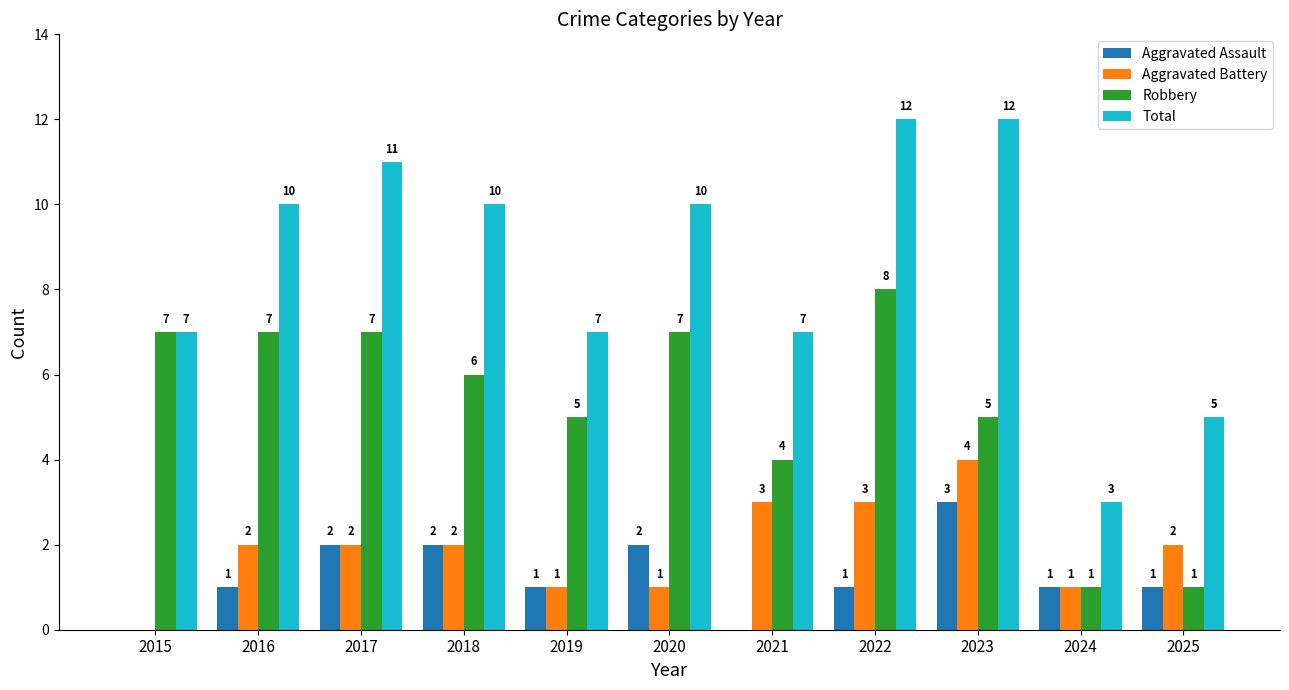

Reading left to right, extract all data points from this chart.

Aggravated Assault: 2015=0	2016=1	2017=2	2018=2	2019=1	2020=2	2021=0	2022=1	2023=3	2024=1	2025=1
Aggravated Battery: 2015=0	2016=2	2017=2	2018=2	2019=1	2020=1	2021=3	2022=3	2023=4	2024=1	2025=2
Robbery: 2015=7	2016=7	2017=7	2018=6	2019=5	2020=7	2021=4	2022=8	2023=5	2024=1	2025=1
Total: 2015=7	2016=10	2017=11	2018=10	2019=7	2020=10	2021=7	2022=12	2023=12	2024=3	2025=5